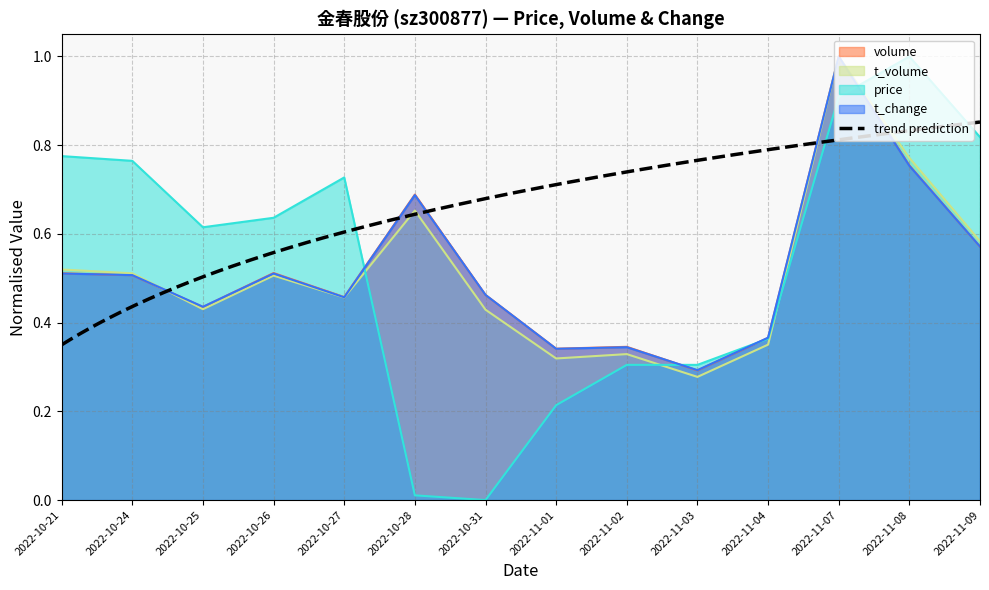

Count the number of categories in the chart.

14